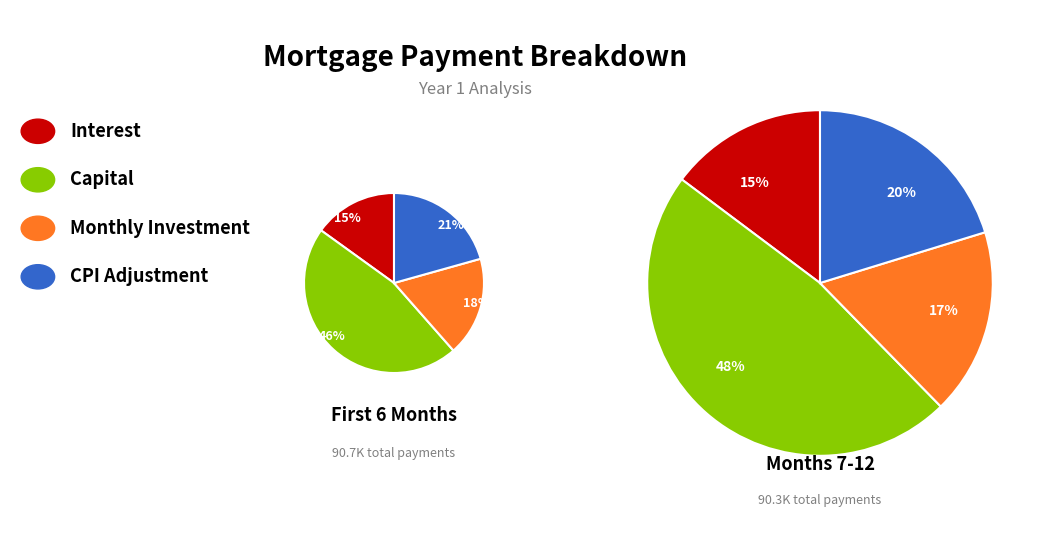

Is it true that Month 10 is 2% of the pie?

False